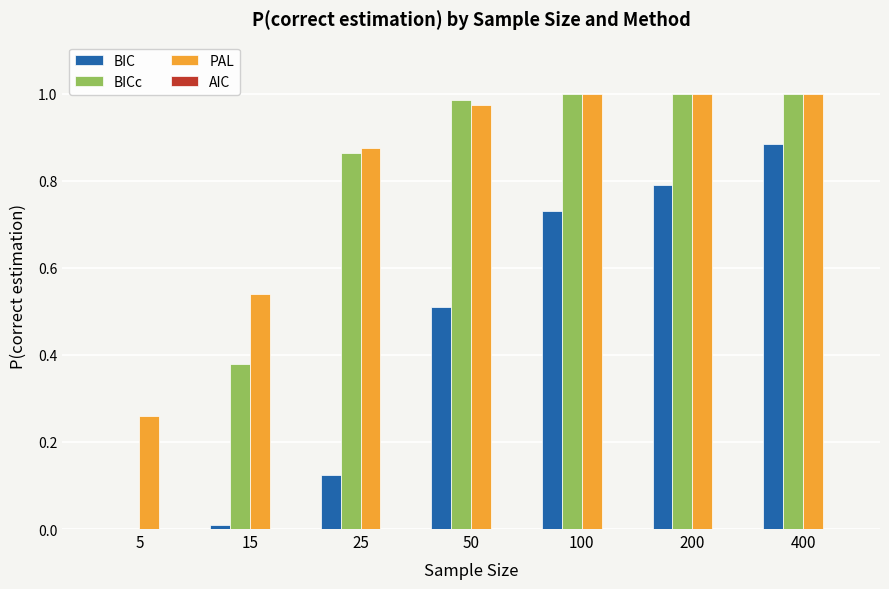

The value of PAL at 5 is 0.4. True or false?

False